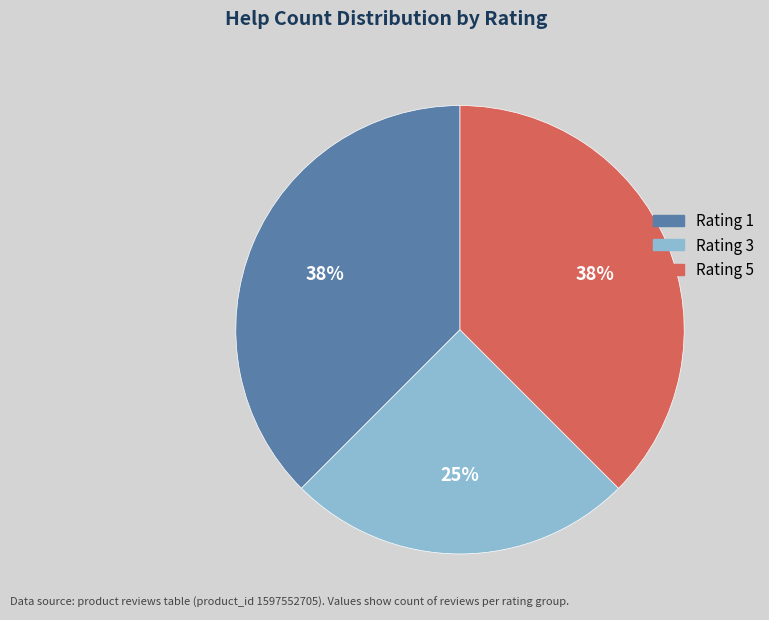

How many segments does this pie chart have?

3